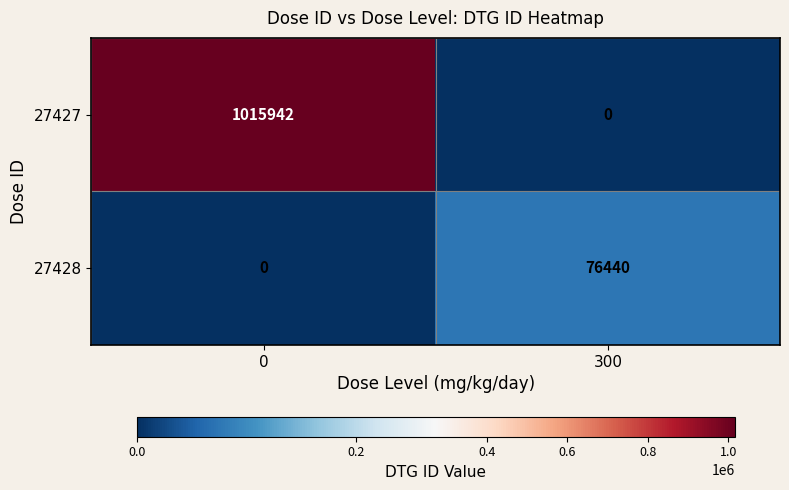

What is the sum of all 27428 values?

76440